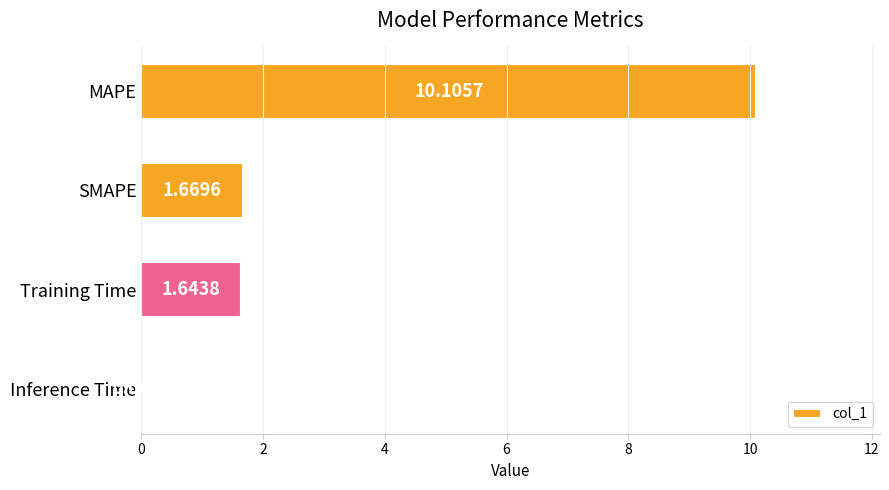

What is the sum of all values?

13.4